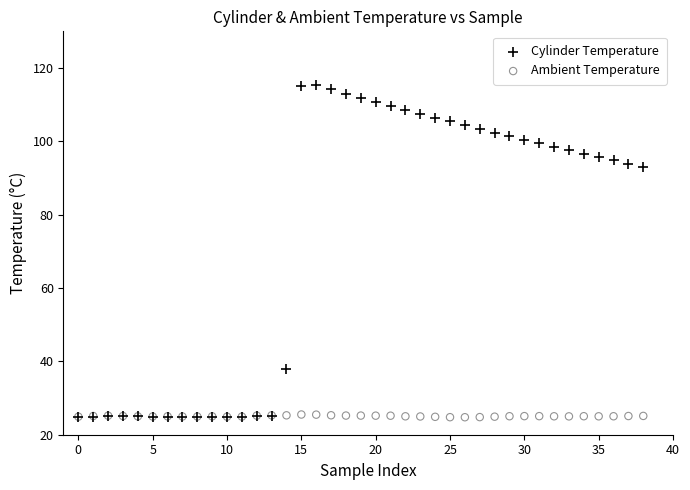

Which series has the widest spread of Y values?

Cylinder Temperature